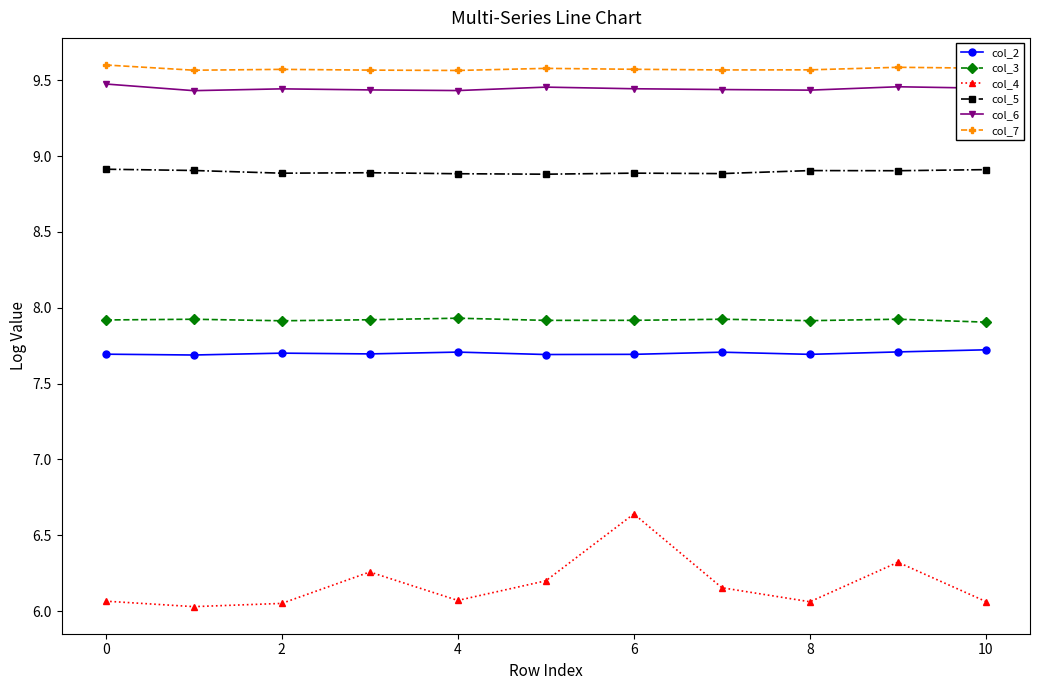

Count the number of categories in the chart.

11